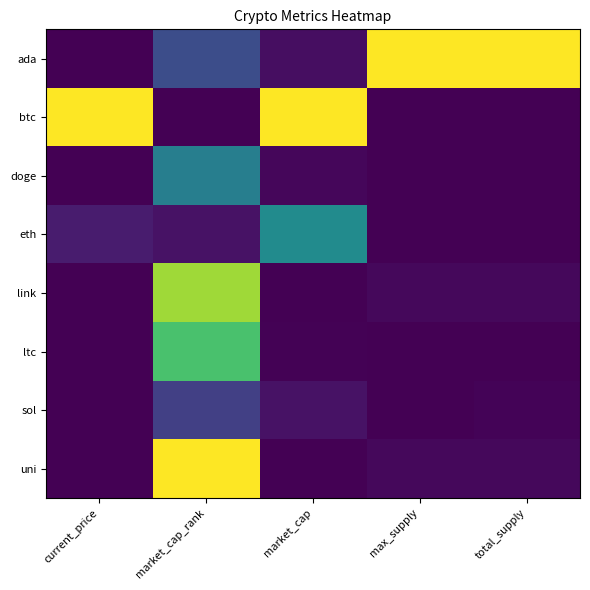

What is the spread (max minus min) of values at total_supply?

1.0